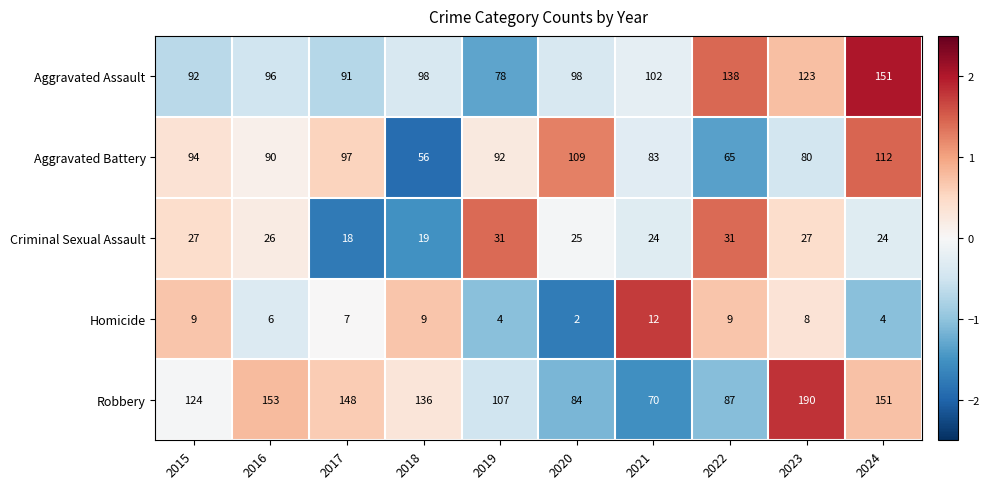

What is the spread (max minus min) of values at 2020?

107